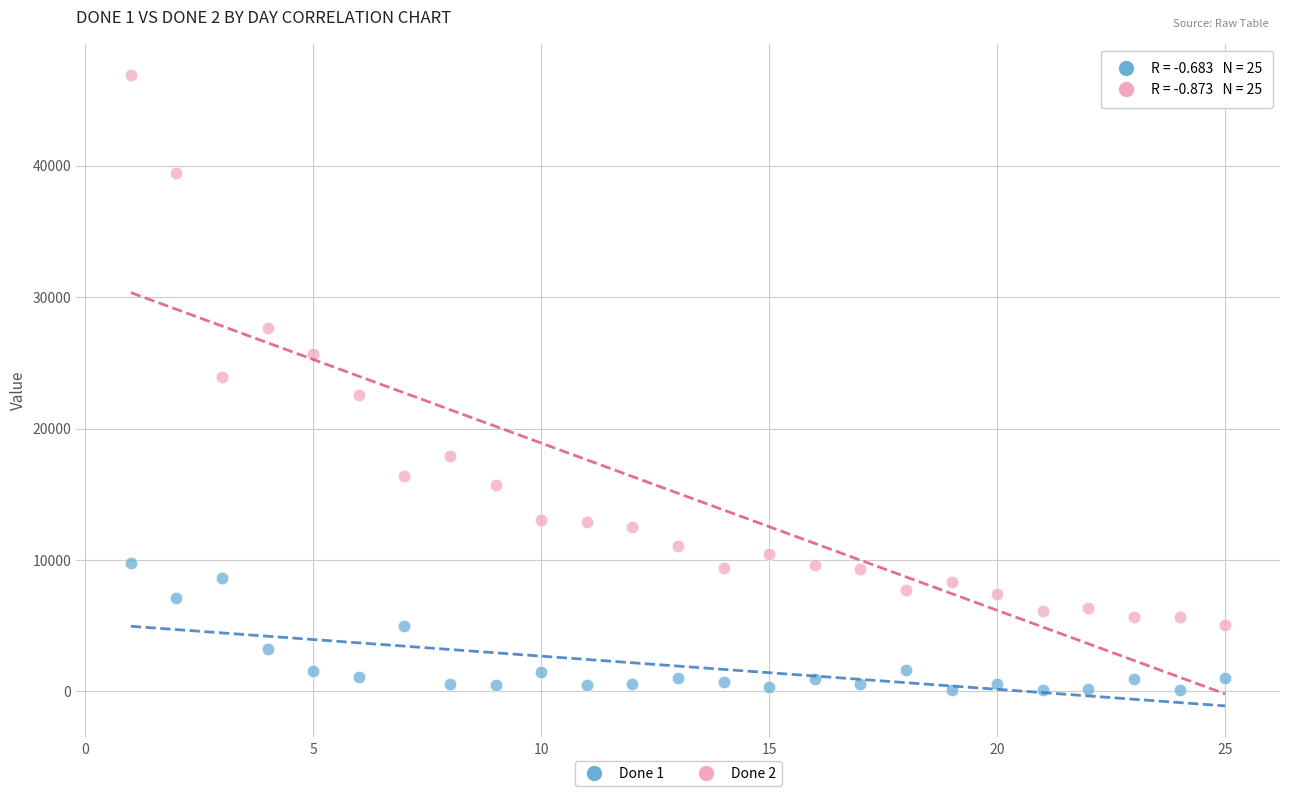

What is the X range (max minus min) for the scatter plot?

24